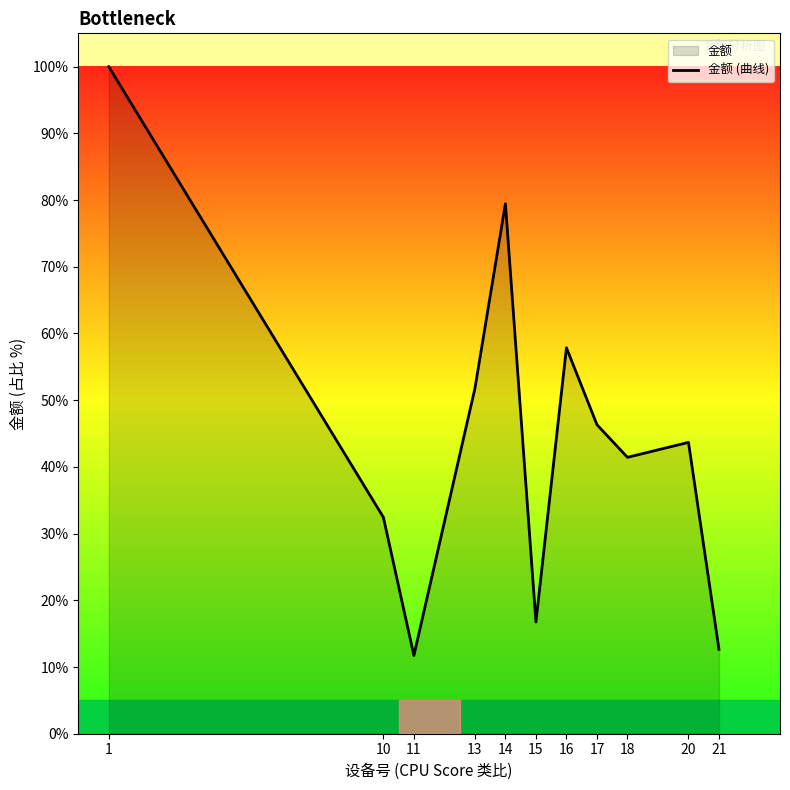

The value at 1 is 100.0. True or false?

True